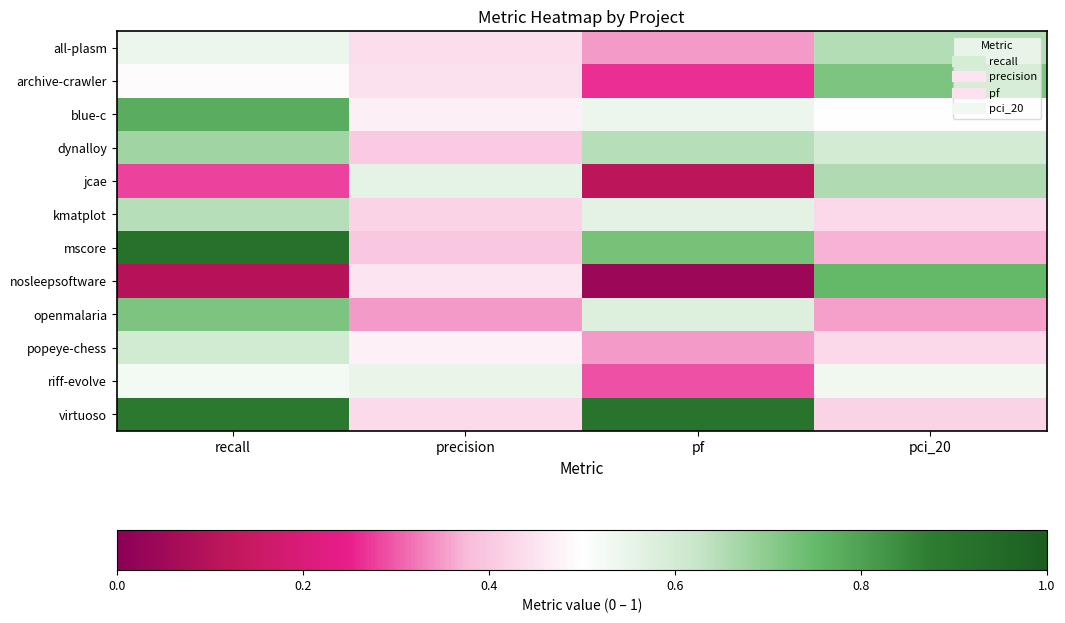

At which category is the sum across all series the highest?

recall